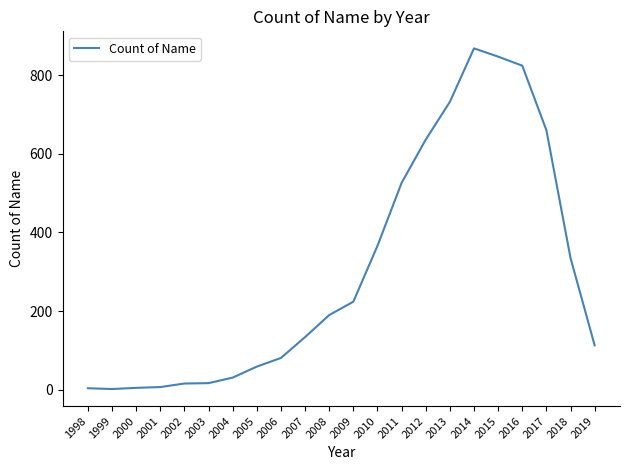

What is the difference between the maximum and minimum values?

866